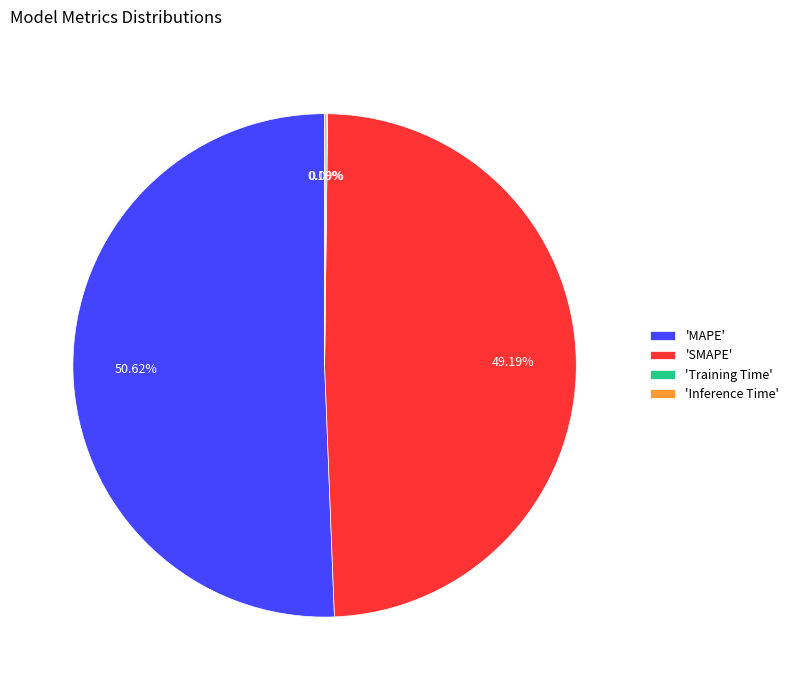

To the nearest percent, what is the average slice percentage?

25%